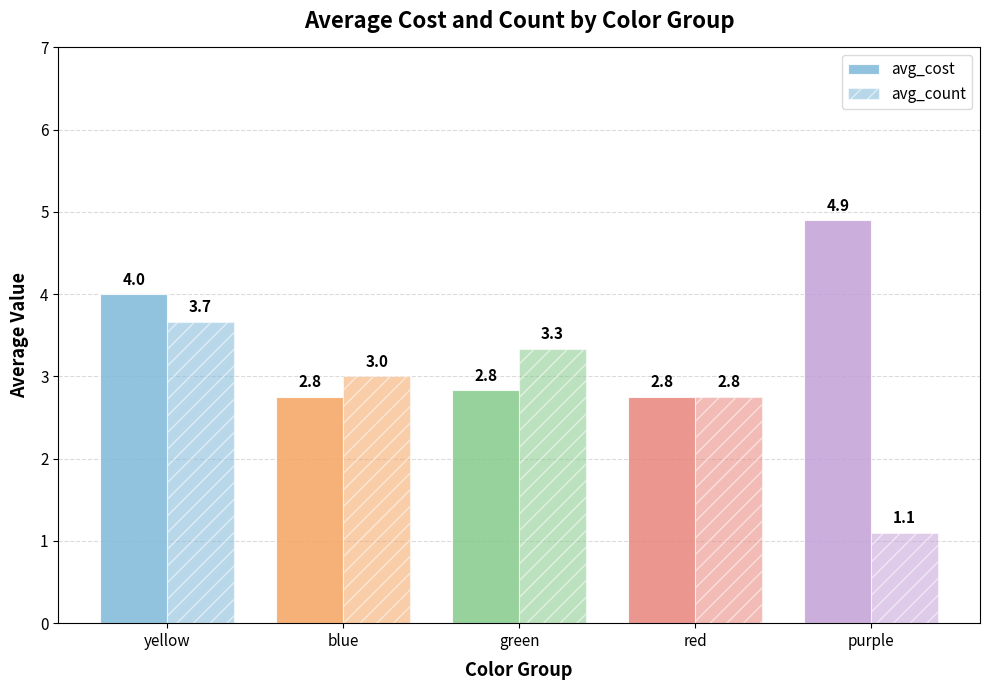

What is the spread (max minus min) of values at green?

0.5